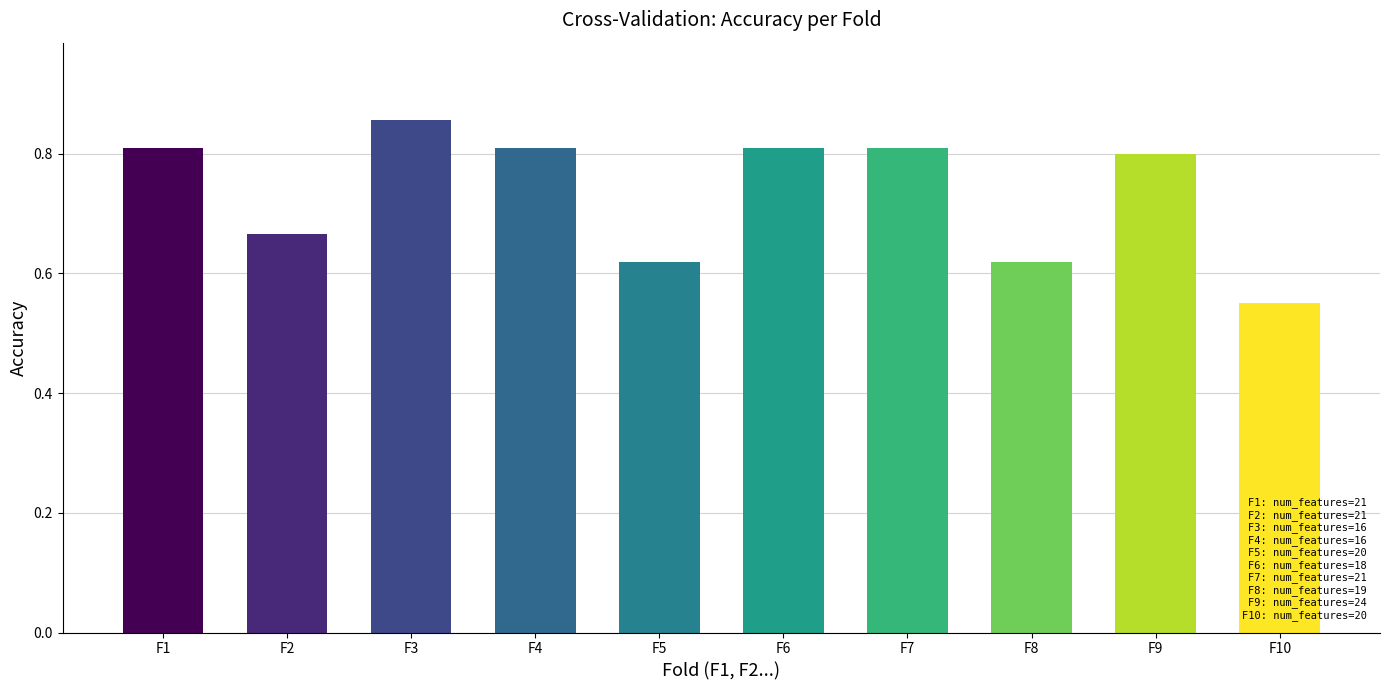

The chart shows a value of 0.3 at F1. True or false?

False